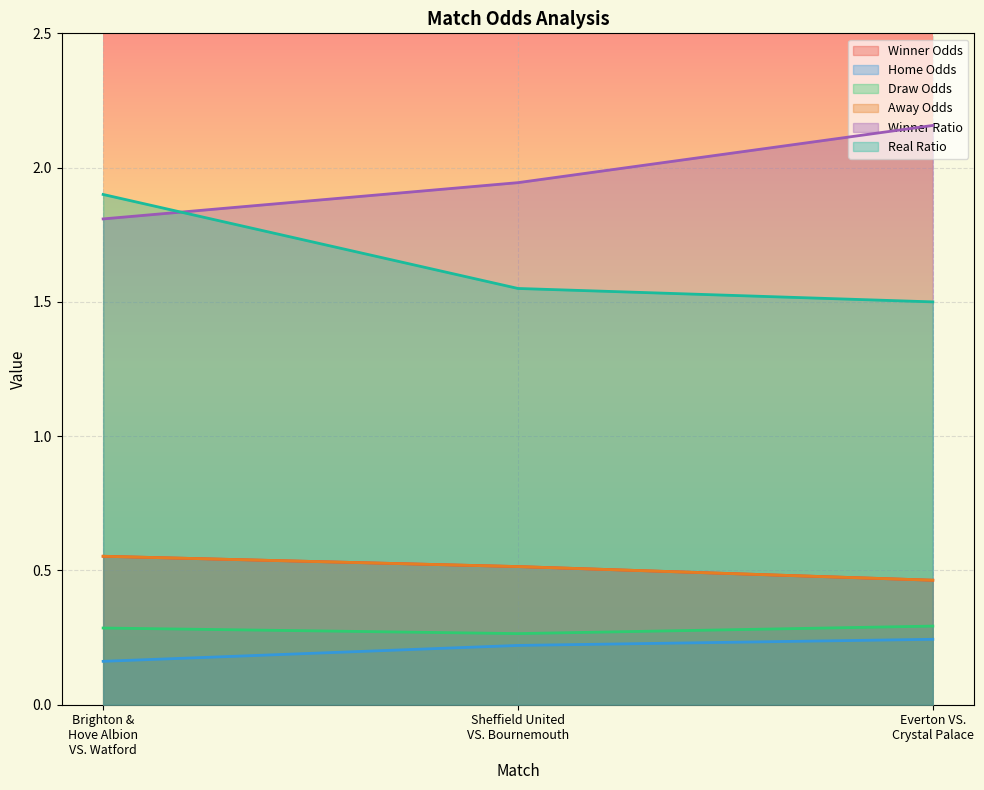

True or false: Winner Ratio has a value of 3.7 at Everton VS. Crystal Palace.

False